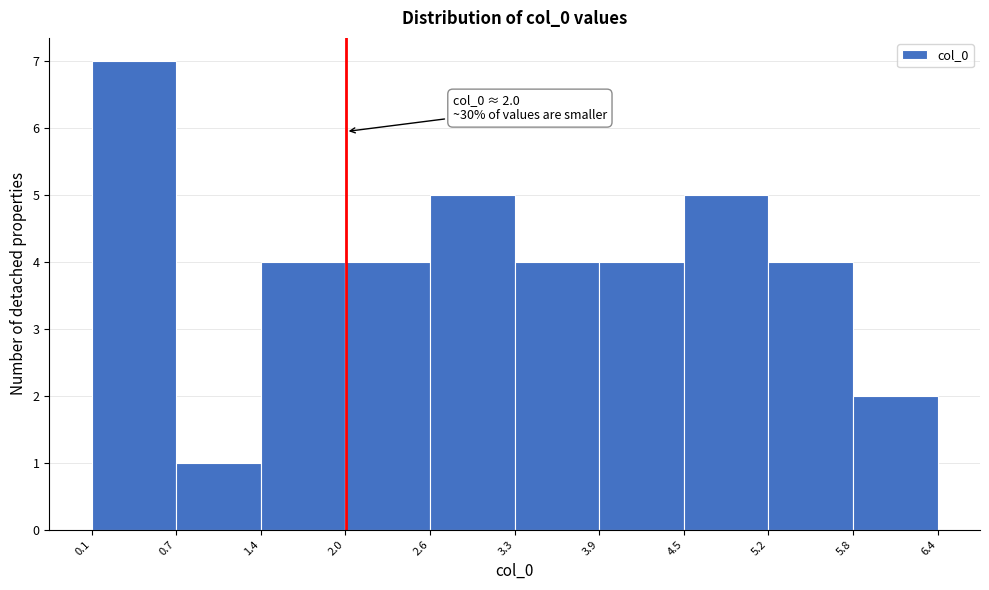

Over which range of the x-axis is the bar tallest?

0.1 to 0.7